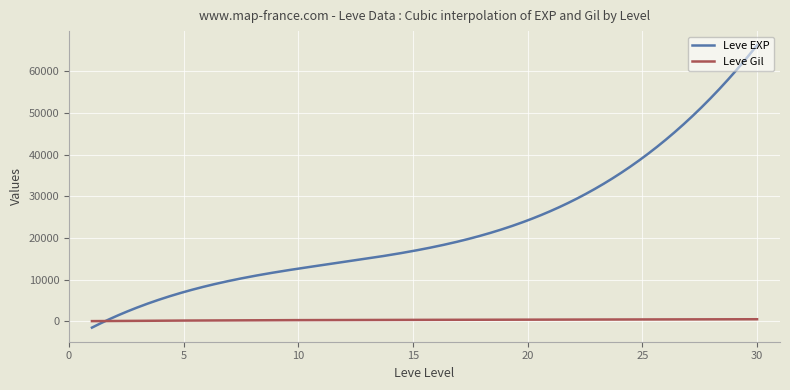

True or false: Leve Gil and Leve EXP intersect in this chart.

True